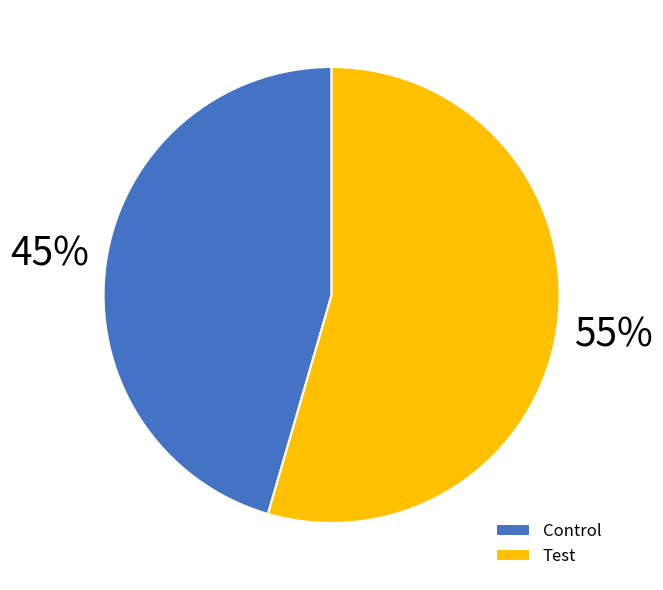

Count the number of slices in the pie.

2